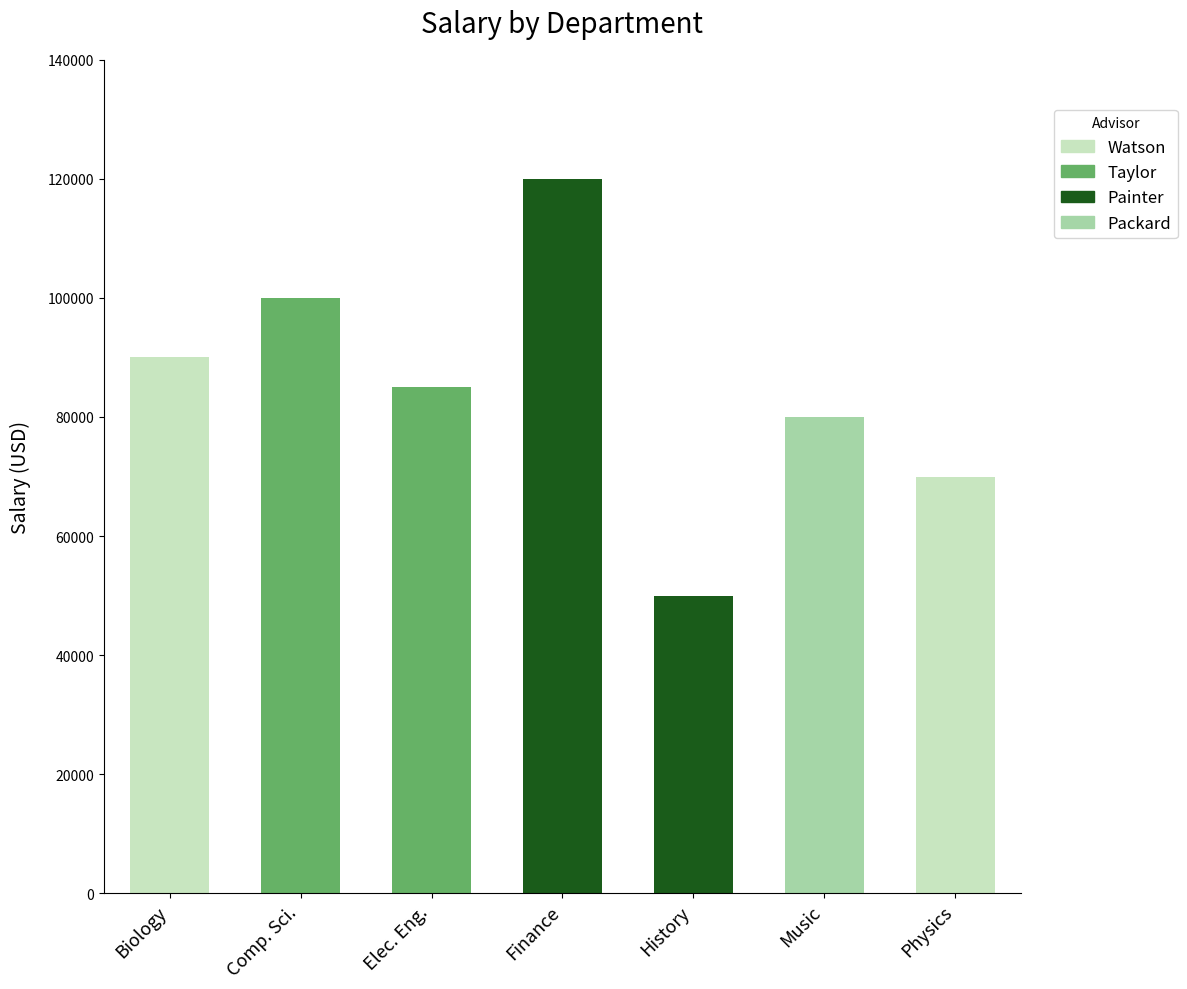

How many categories are shown in the chart?

7